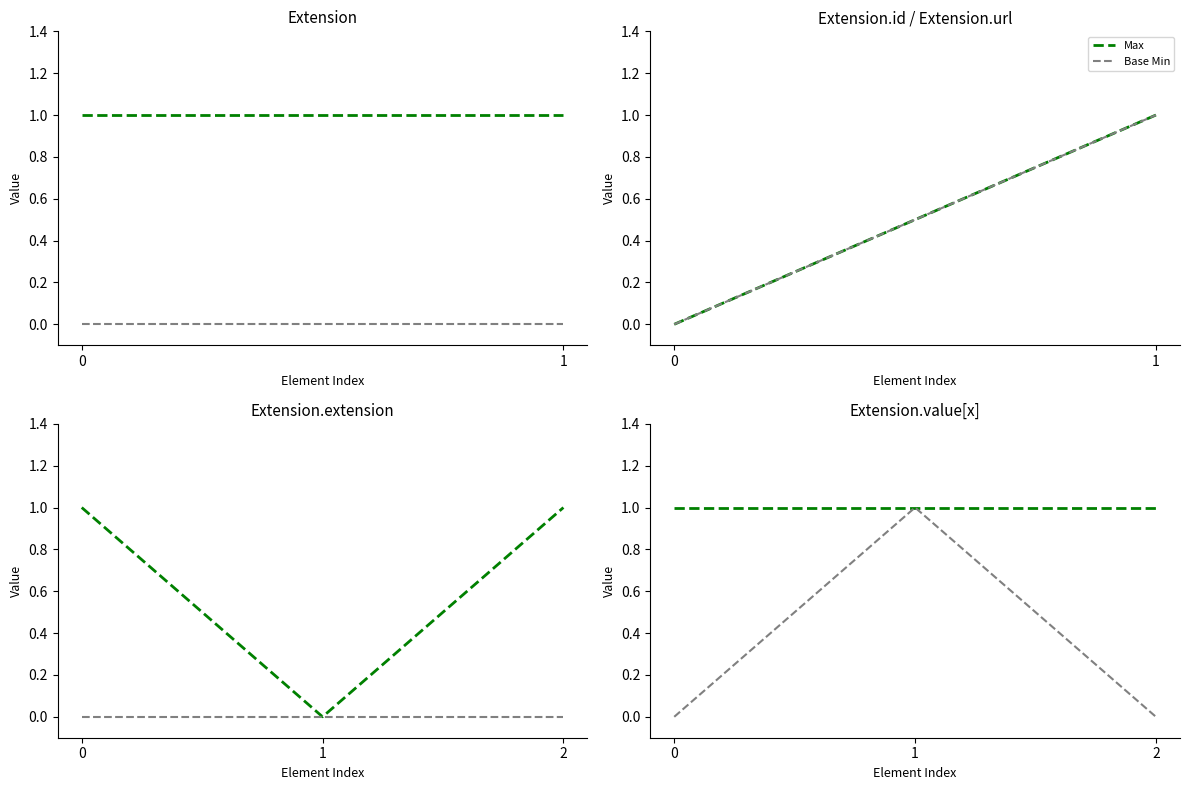

List the series in order of their overall mean, lowest first.

Base Min, Max